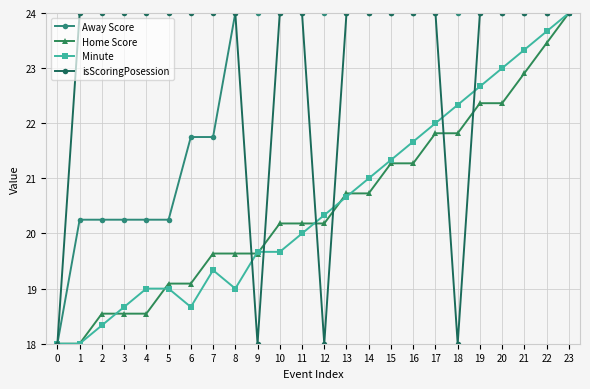

Rank the series at 7 from lowest to highest value.

Minute, Home Score, Away Score, isScoringPosession